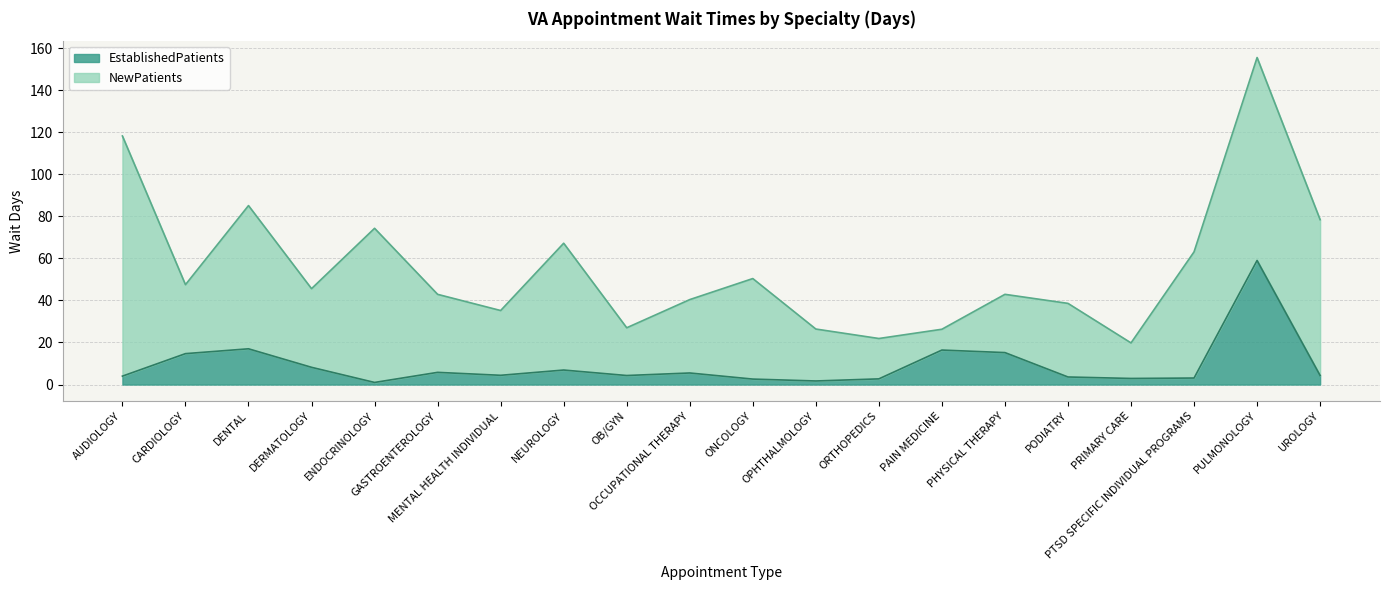

What is the value of the 19th point from the left?

59.0